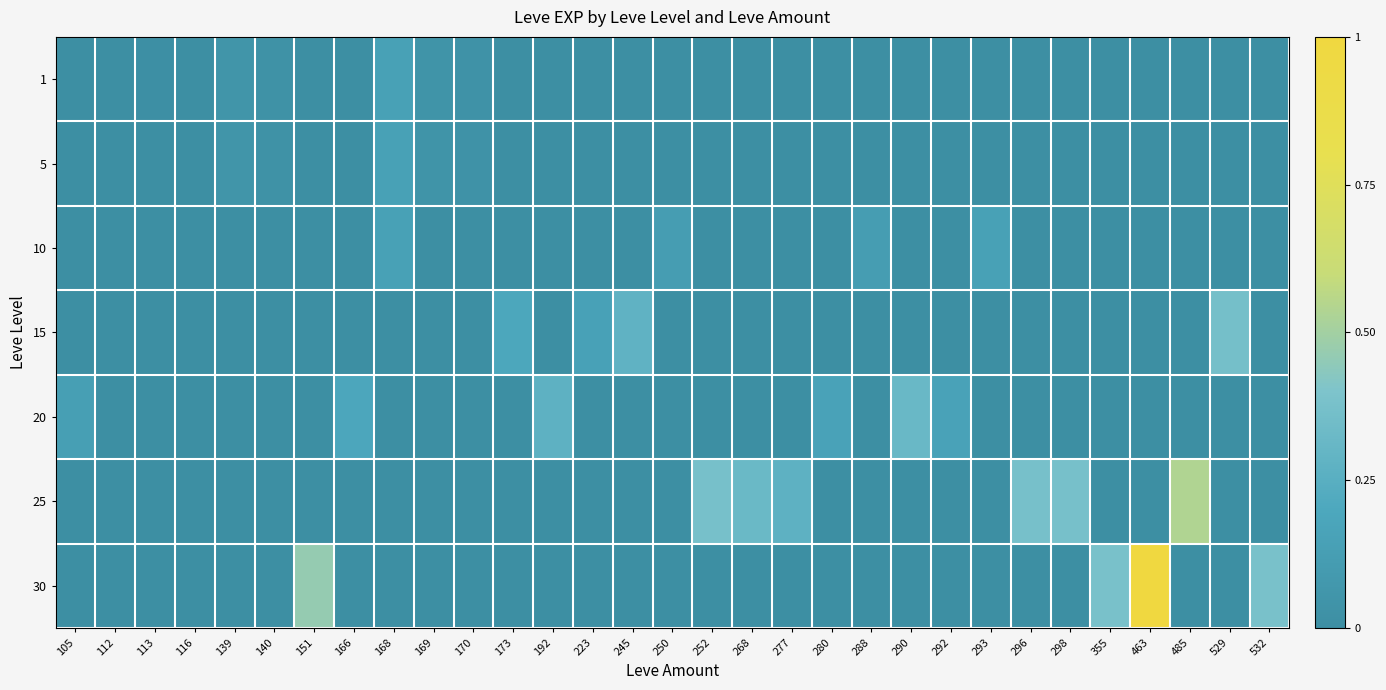

What is the total value across all series at 529?

0.4